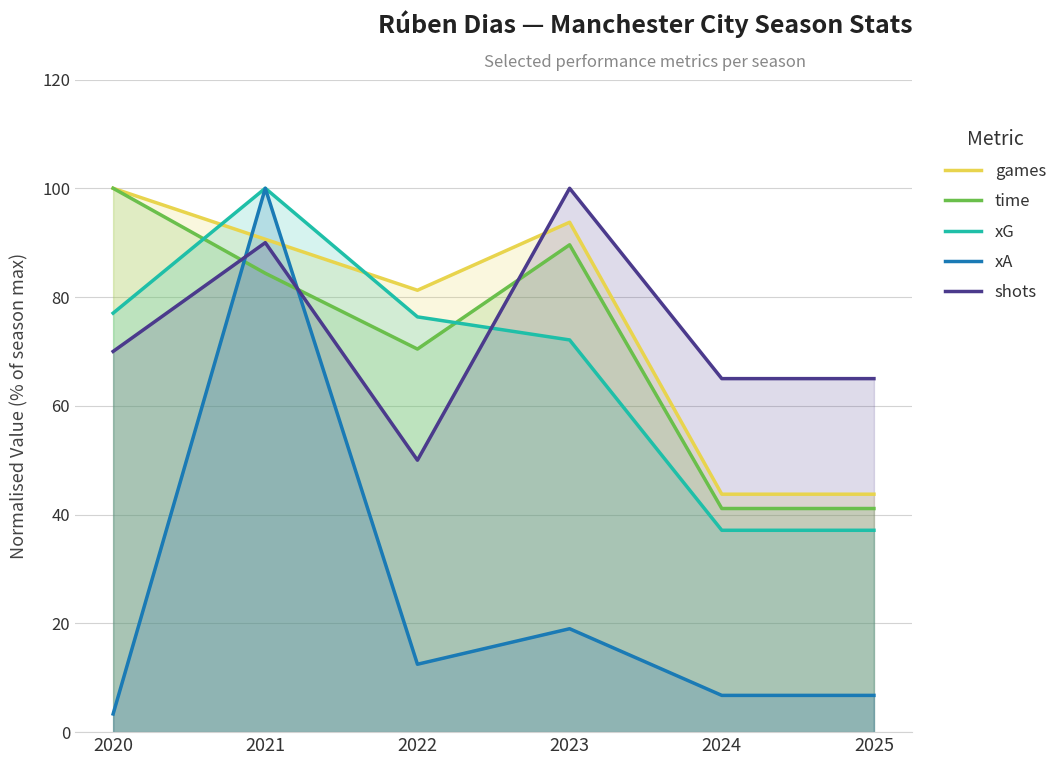

Rank the categories by time value from lowest to highest.

2024, 2025, 2022, 2021, 2023, 2020